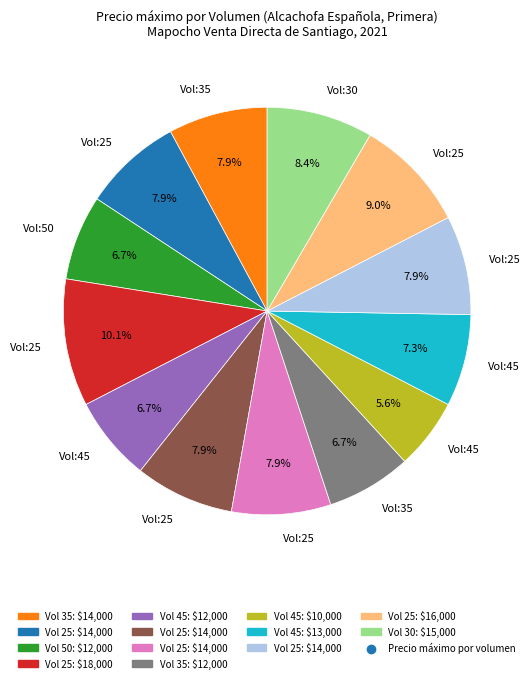

Does any single category account for the majority?

No